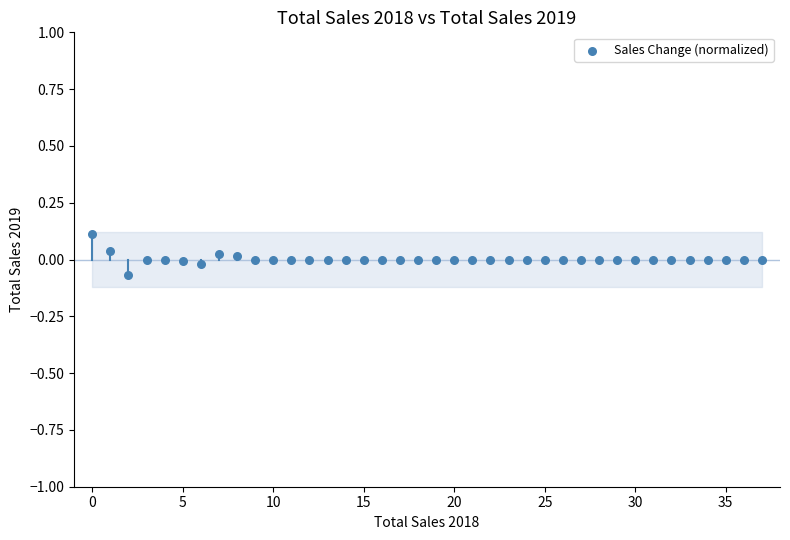

How many points are shown in the scatter plot?

38